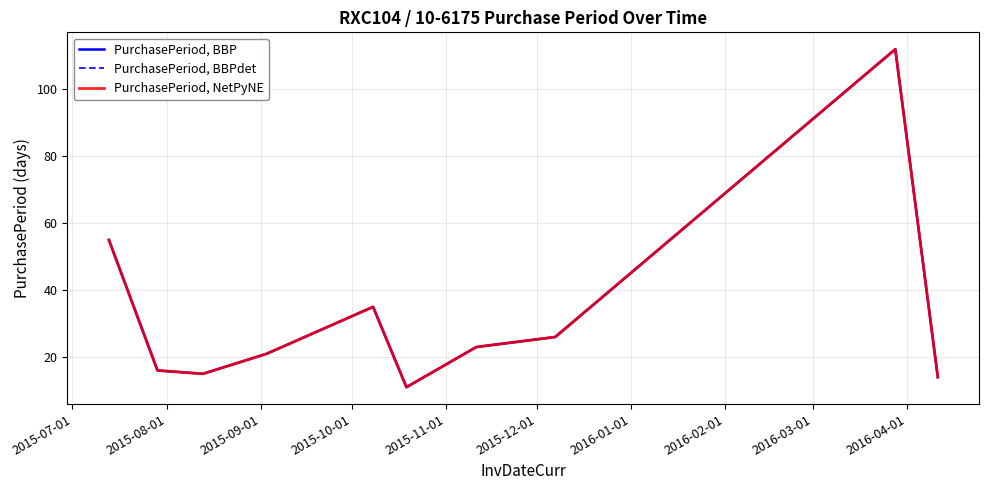

Is this an area chart (filled region under the line)?

No